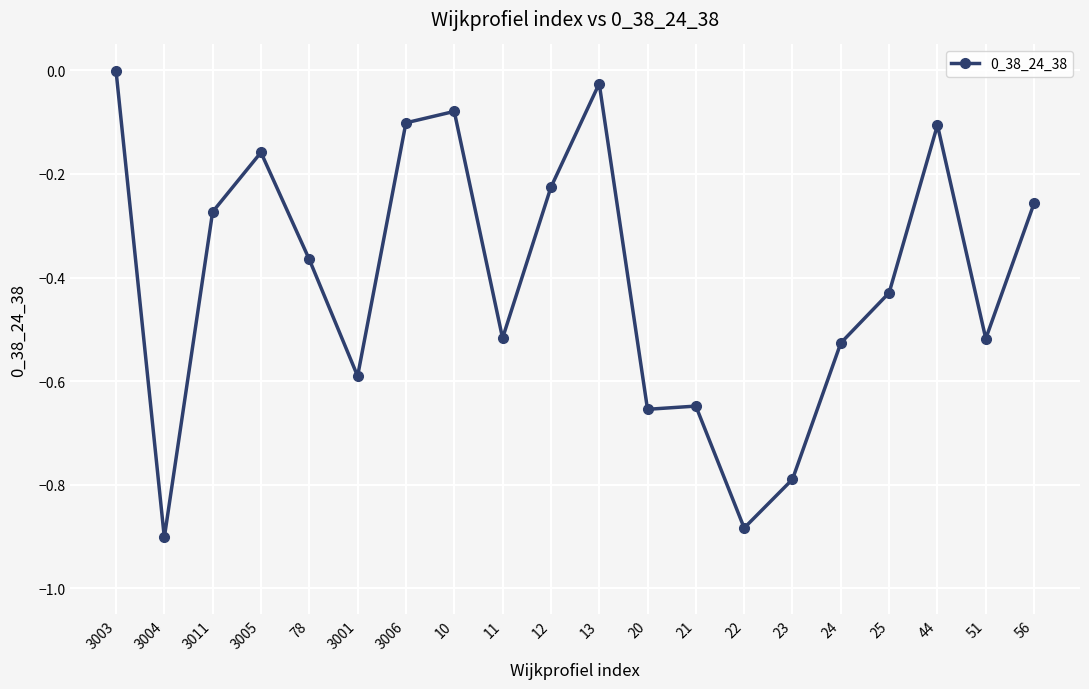

What is the change in value from 23 to 56?

+0.5